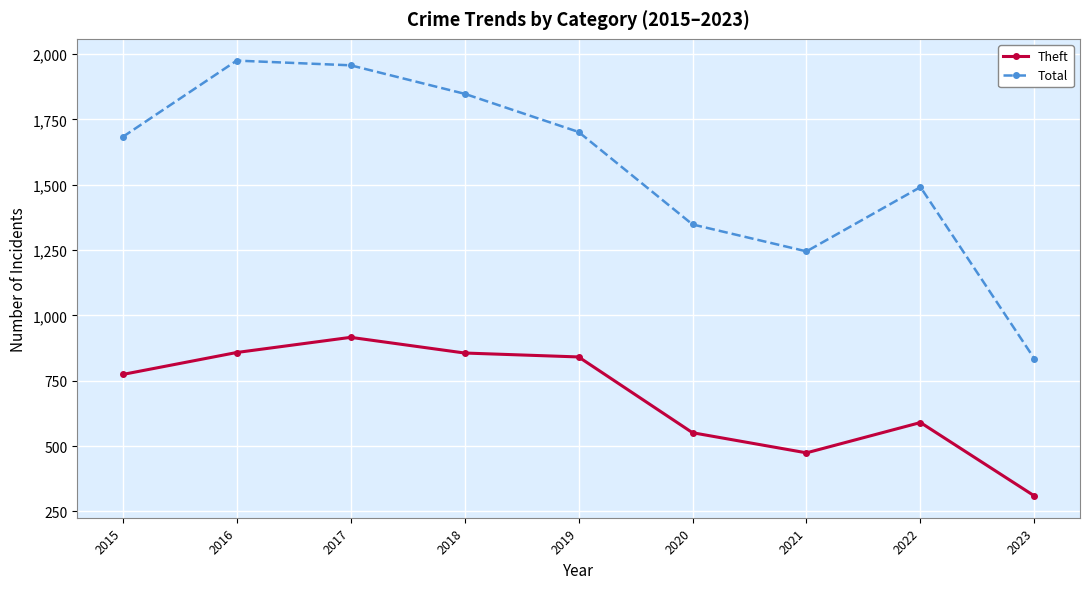

Is the value of Total at 2018 greater than the value of Theft at 2019?

Yes